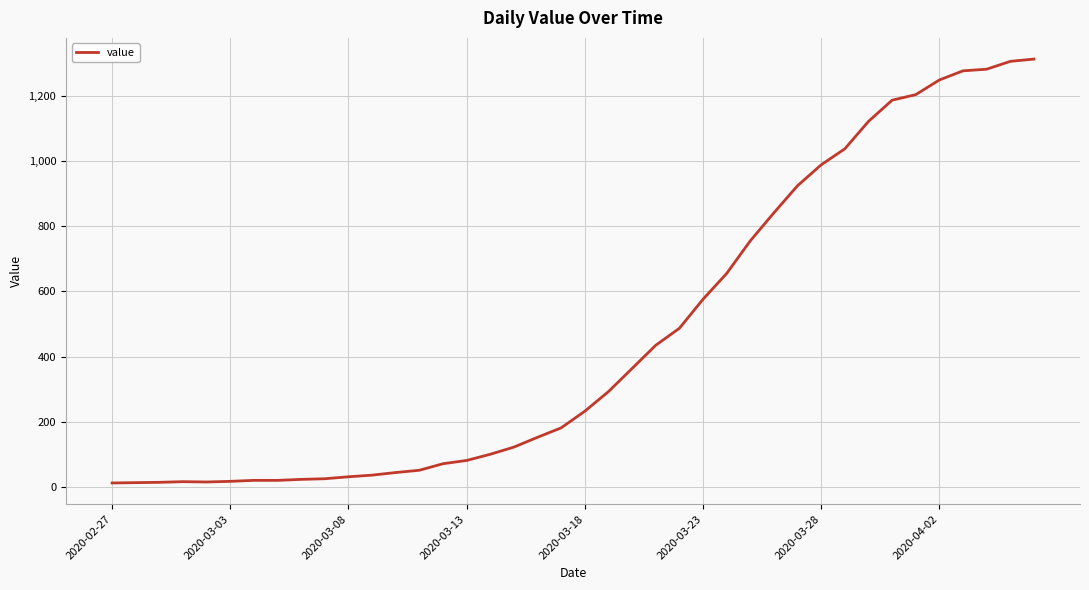

What is the difference between the maximum and minimum values?

1299